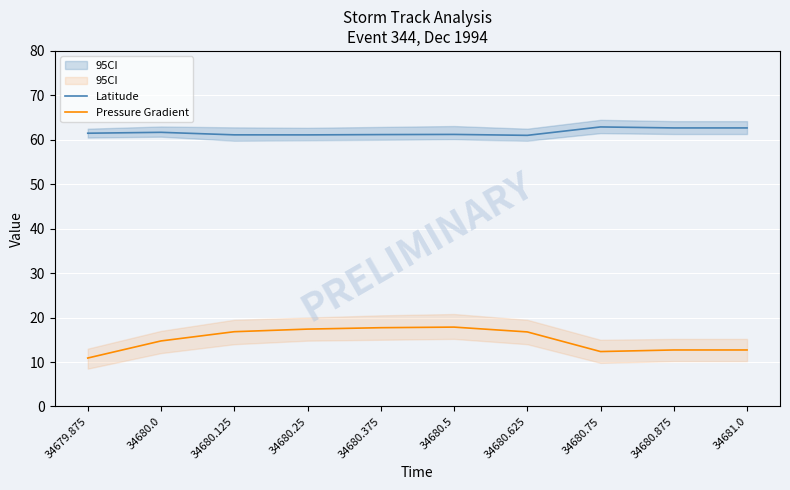

What is the value of the Latitude point at the 9th from the left?

62.7